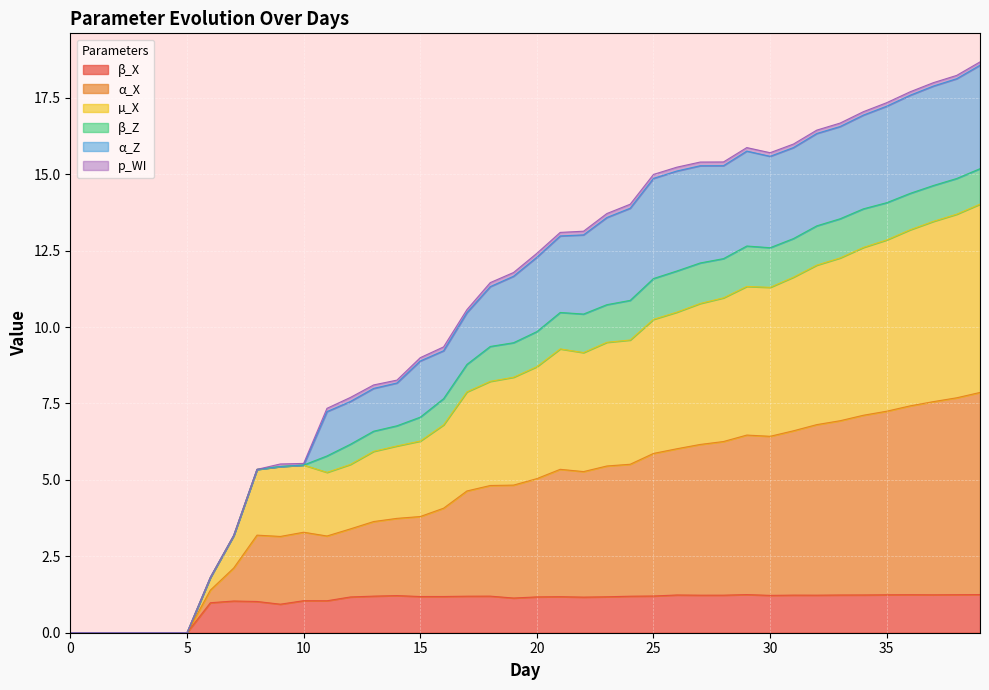

The value of β_X at 30 is 0.5. True or false?

False